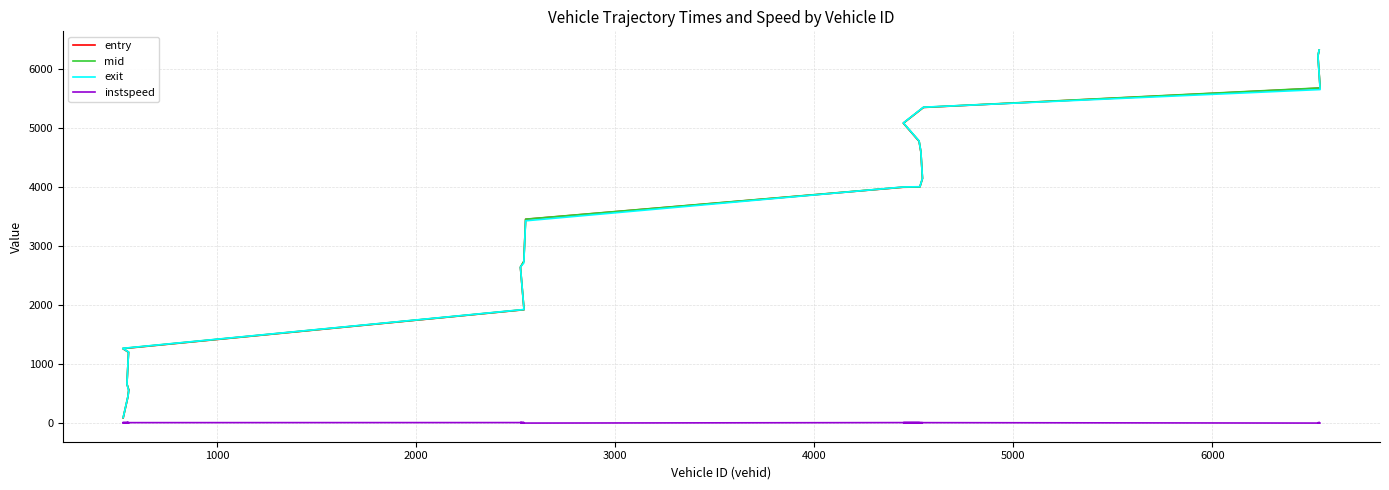

True or false: mid and entry cross at least once.

False